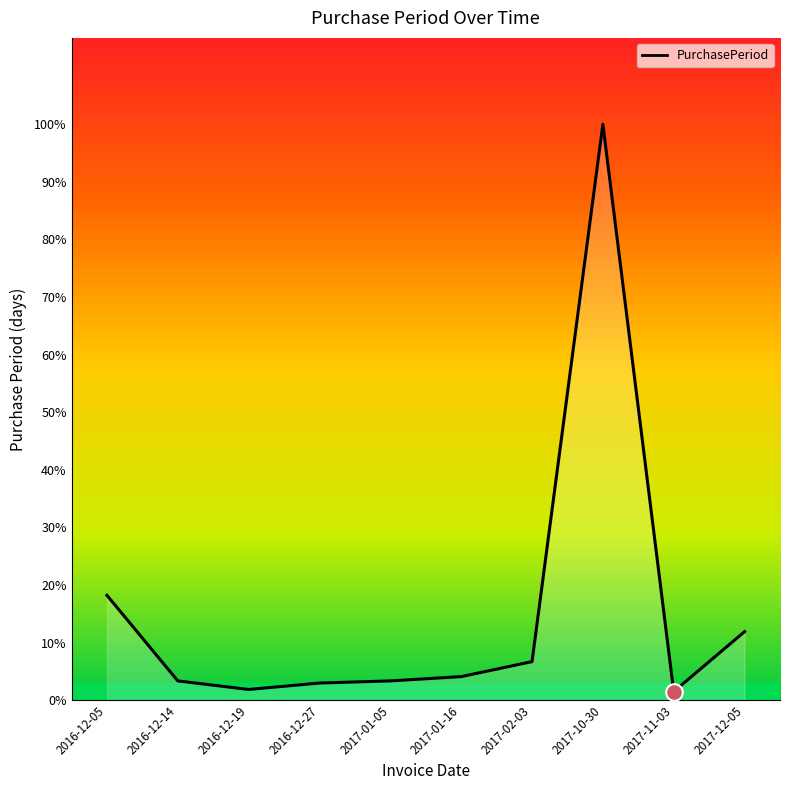

What is the label of the 5th point from the right?

2017-01-16